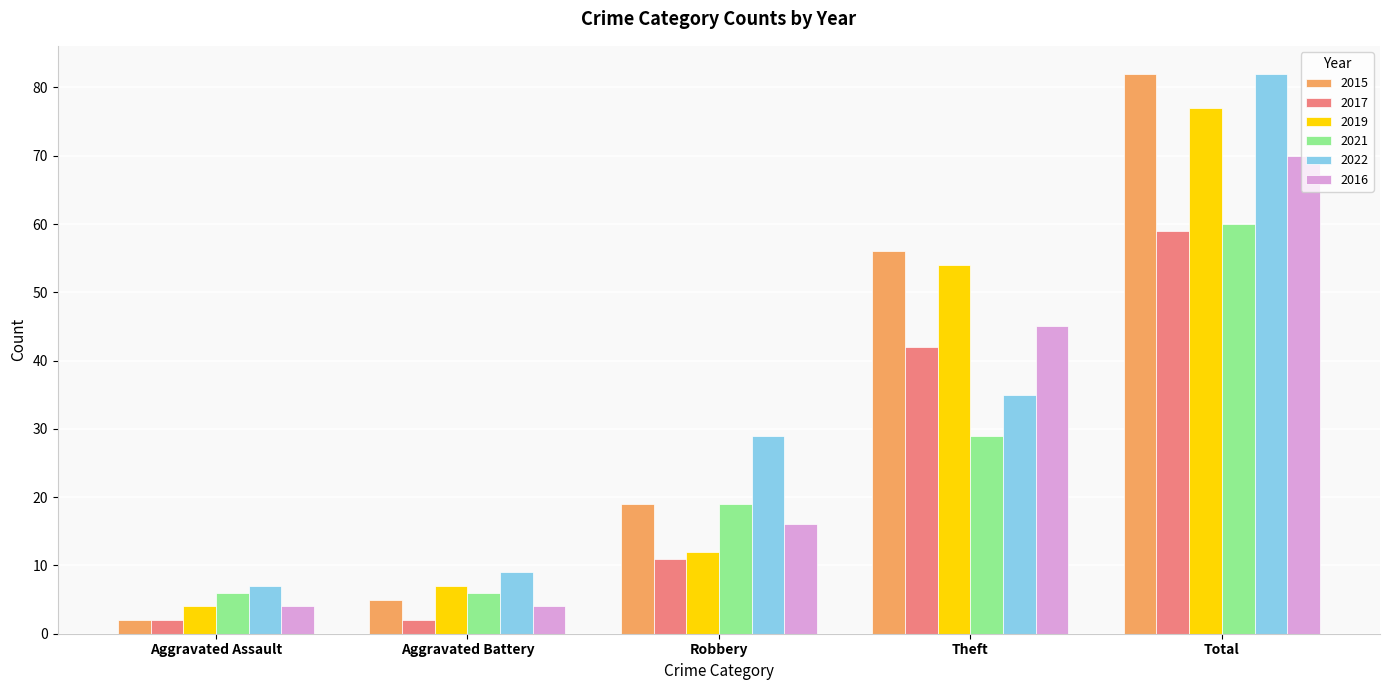

What is the label of the 2nd bar from the right?

Theft